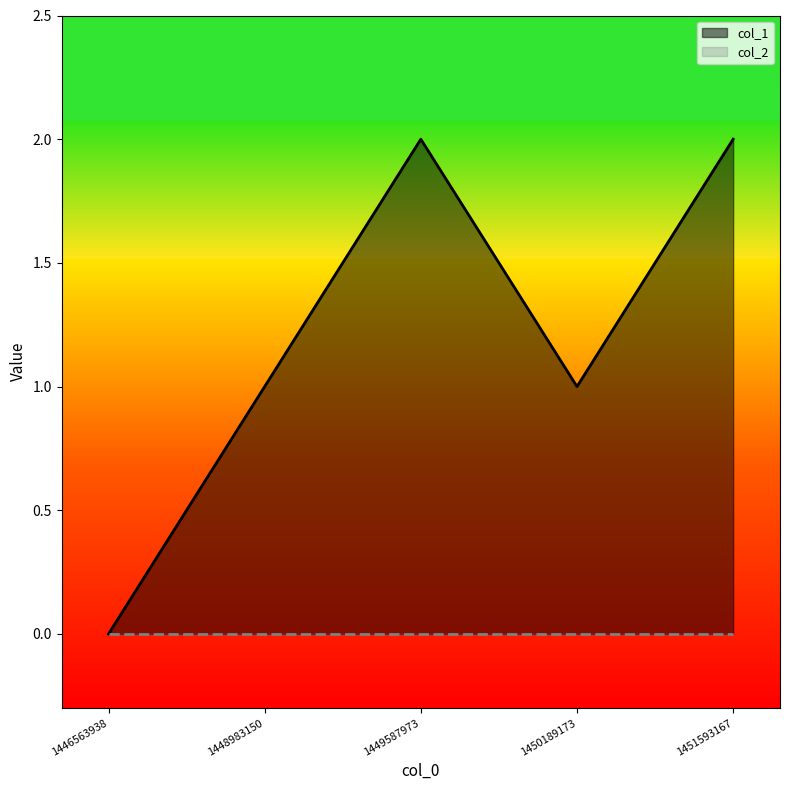

What is the maximum value shown in the chart?

2